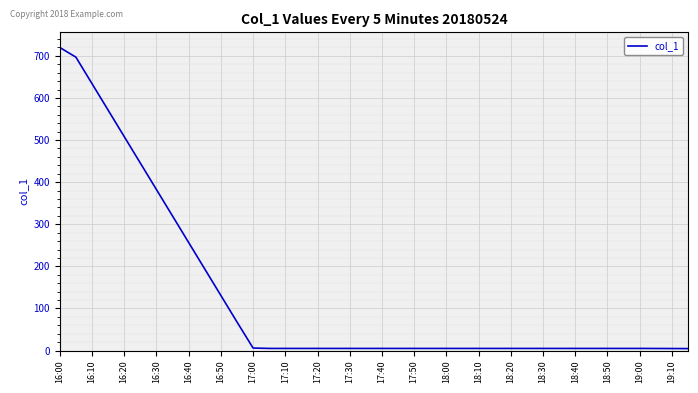

What is the greatest value displayed?

720.0